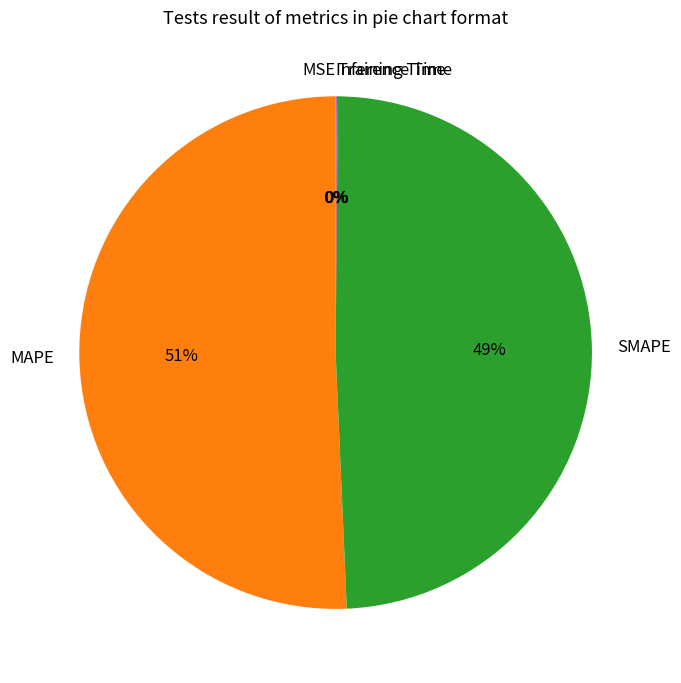

The SMAPE slice represents 49% of the pie. True or false?

True